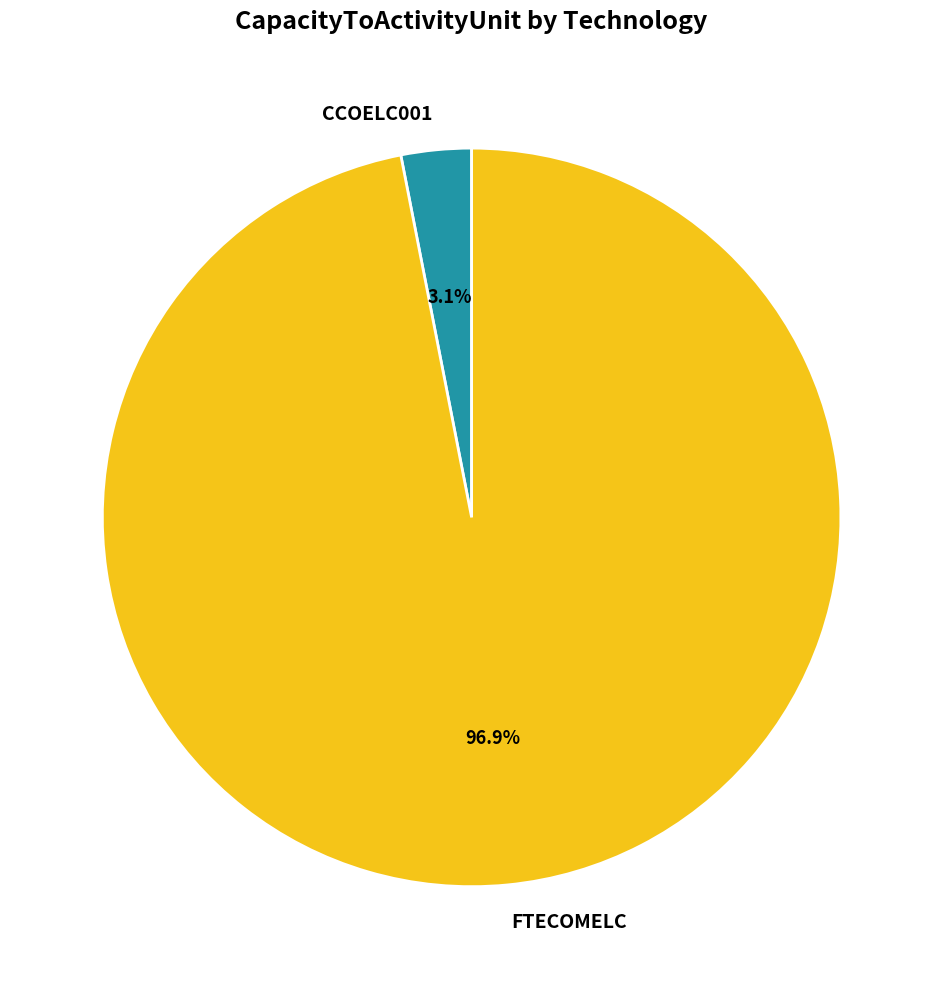

How much of the chart is everything except CCOELC001?

96.9%